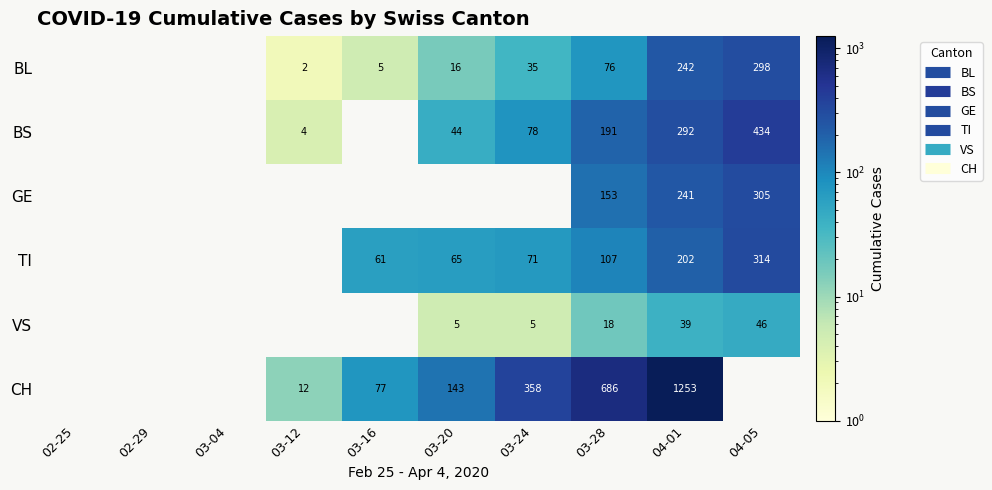

How many categories are shown in the chart?

10